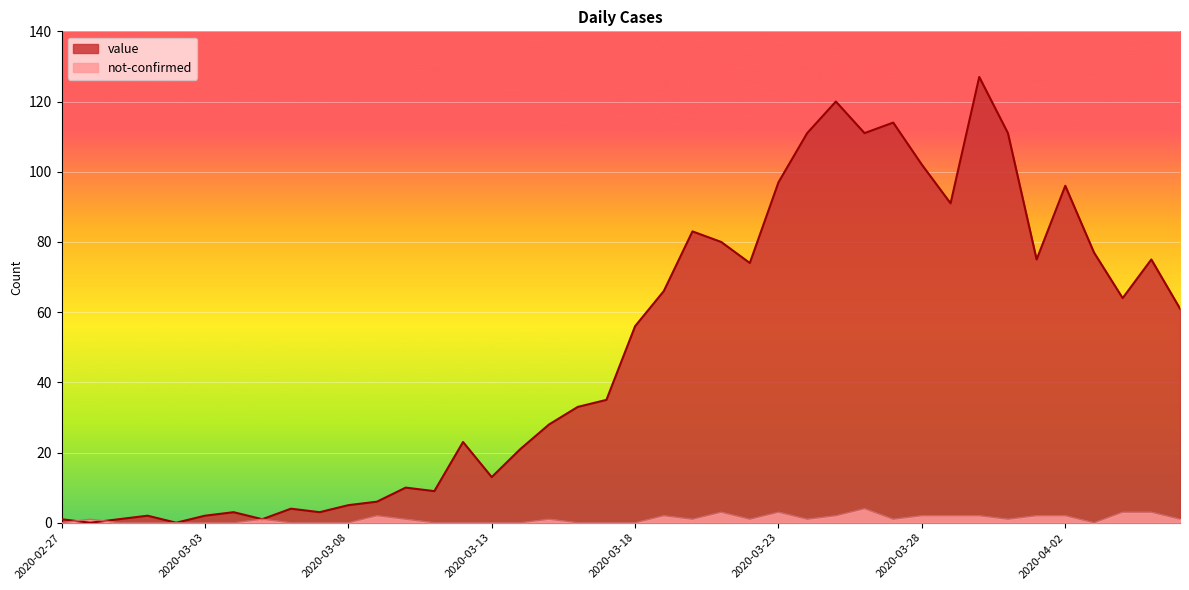

How many positive values does the not-confirmed series have?

23